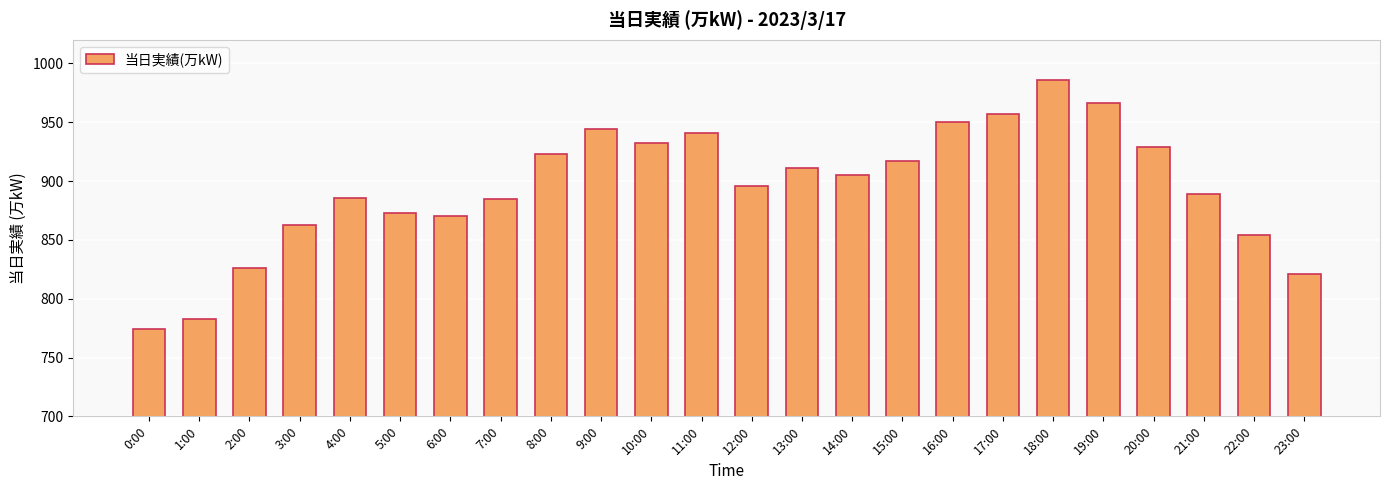

What is the ratio of the value at 12:00 to the value at 3:00?

1.0